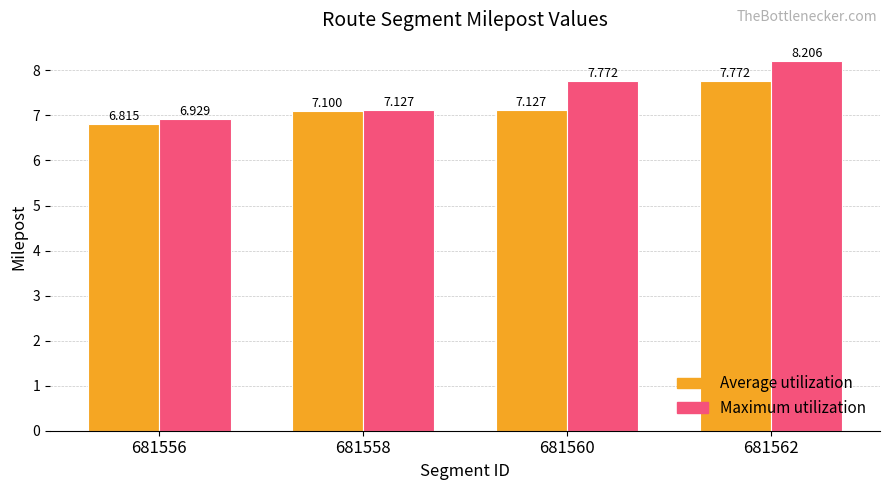

Is it true that Maximum utilization equals 7.8 at 681560?

True